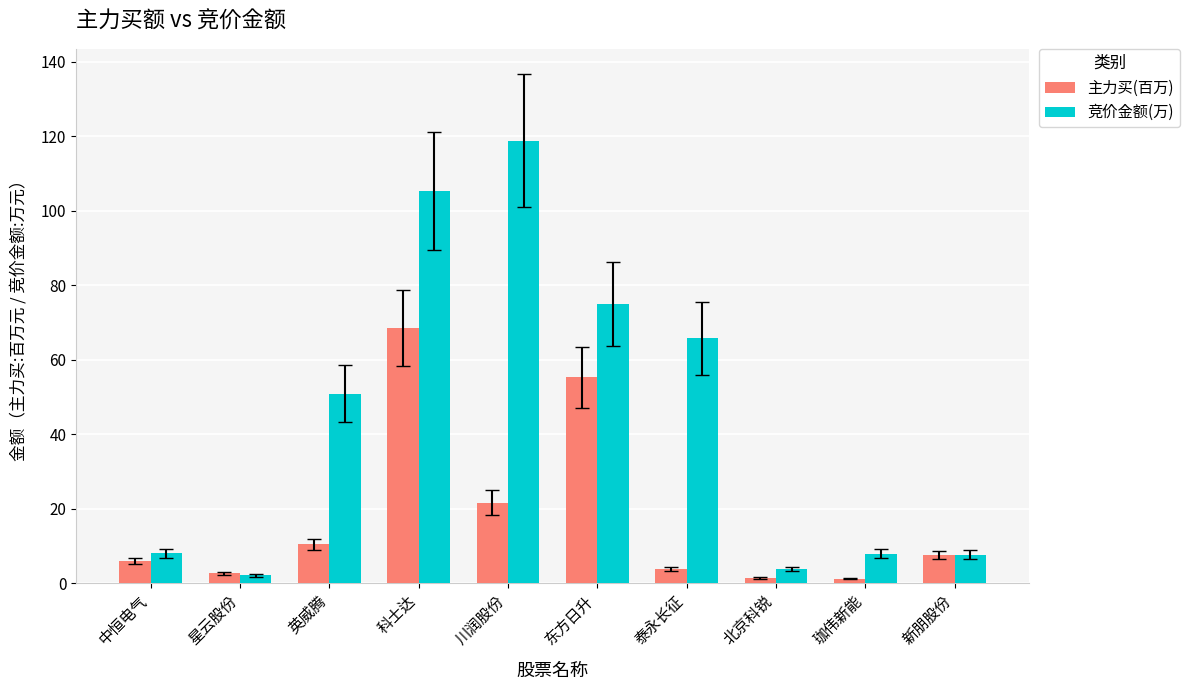

What is the average value of the 主力买(百万) series?

17.8